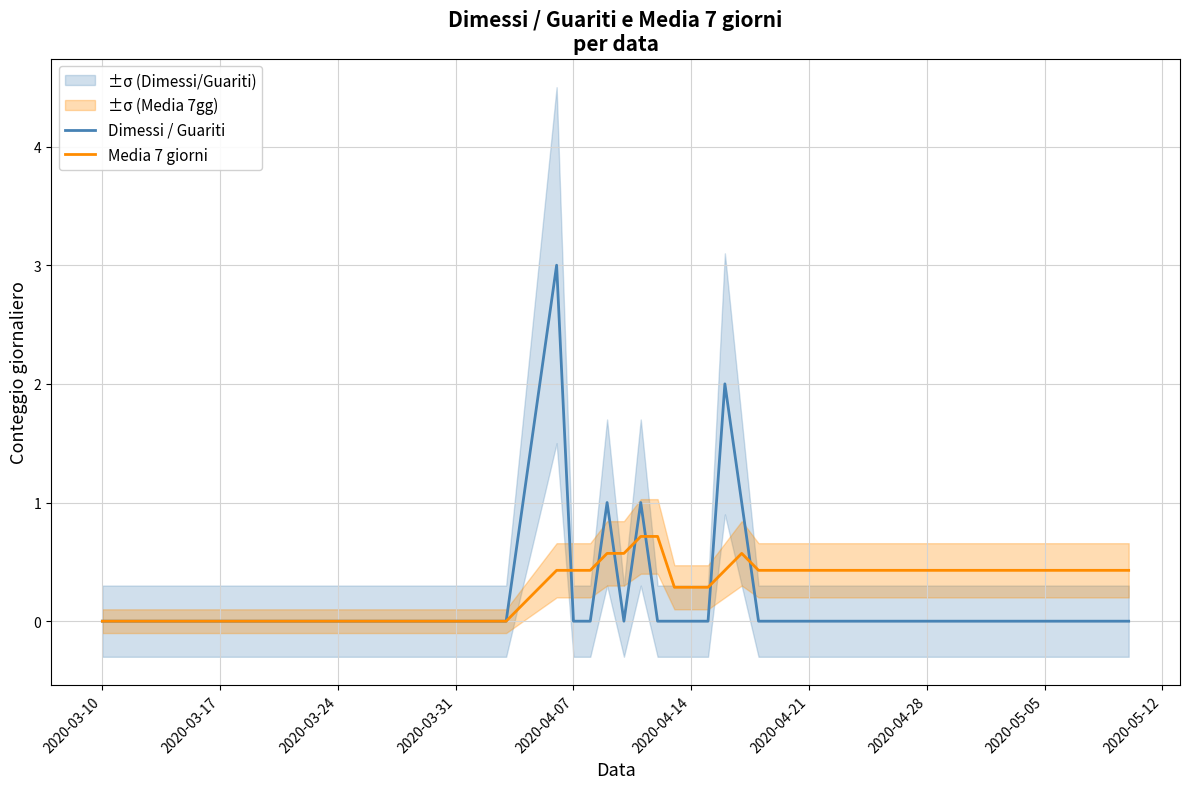

How many times do Dimessi / Guariti and Media 7 giorni cross each other?

7